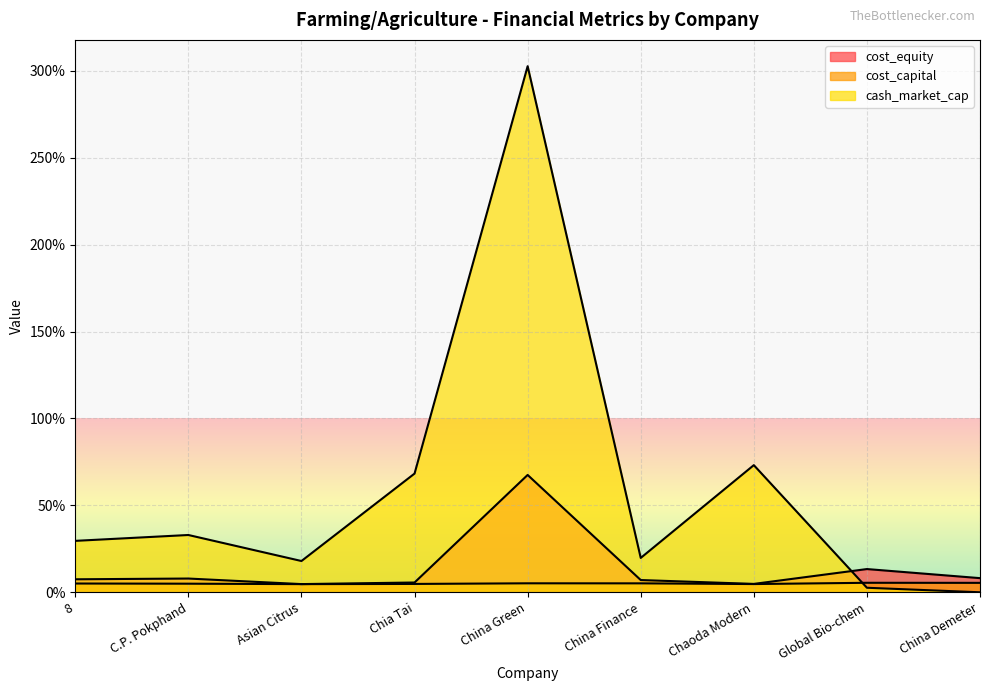

Reading left to right, list all the values displayed in this chart.

cash_market_cap: 0.3	0.3	0.2	0.7	3.0	0.2	0.7	0.0	0.0
cost_equity: 0.1	0.1	0.0	0.1	0.7	0.1	0.0	0.1	0.1
cost_capital: 0.1	0.0	0.0	0.0	0.1	0.1	0.0	0.1	0.1